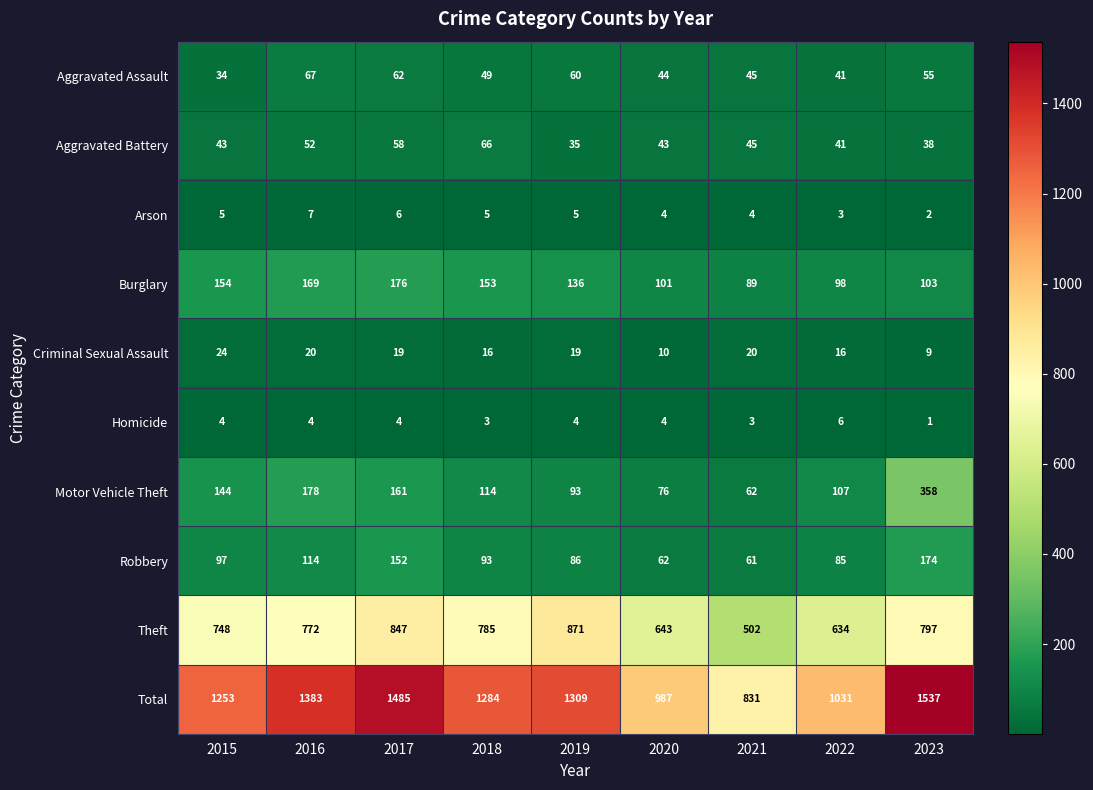

Which label corresponds to the largest value in the chart?

2023